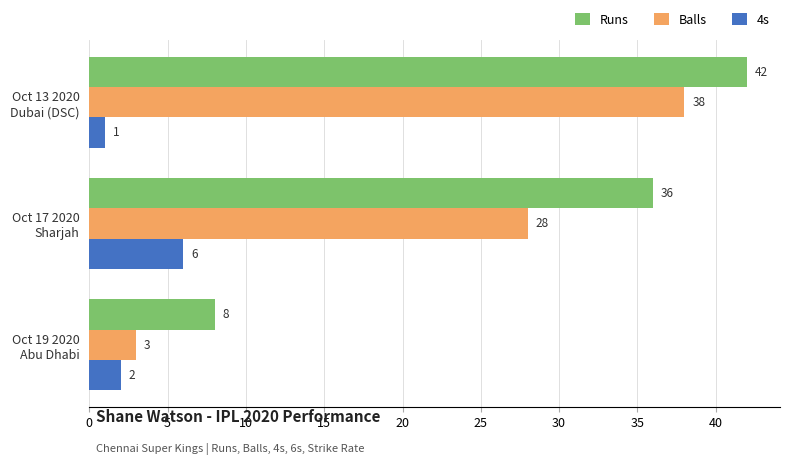

Rank the categories by 4s value from lowest to highest.

Oct 13 2020
Dubai (DSC), Oct 19 2020
Abu Dhabi, Oct 17 2020
Sharjah